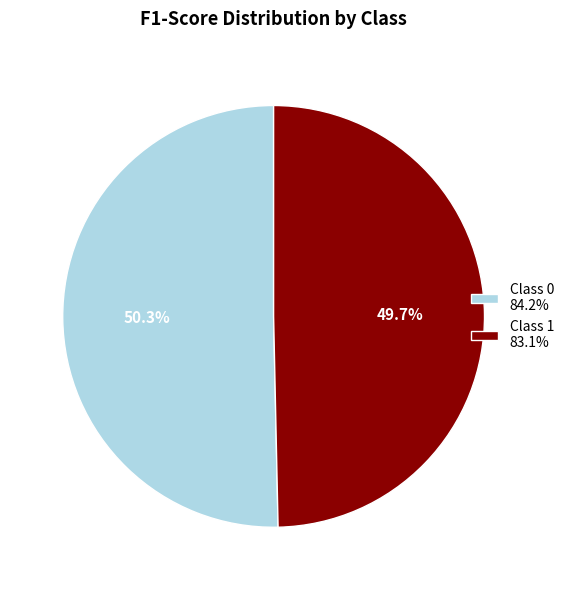

Rank the categories by value from lowest to highest.

Class 1 83.1%, Class 0 84.2%